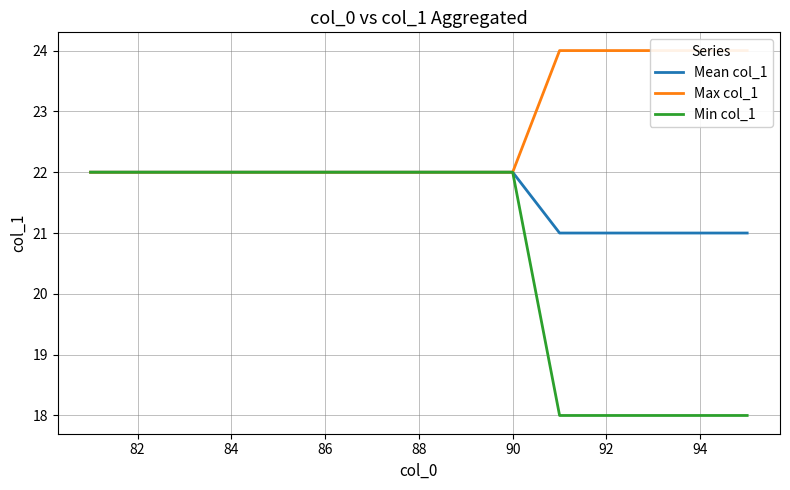

How many data points in Max col_1 are above 22?

5